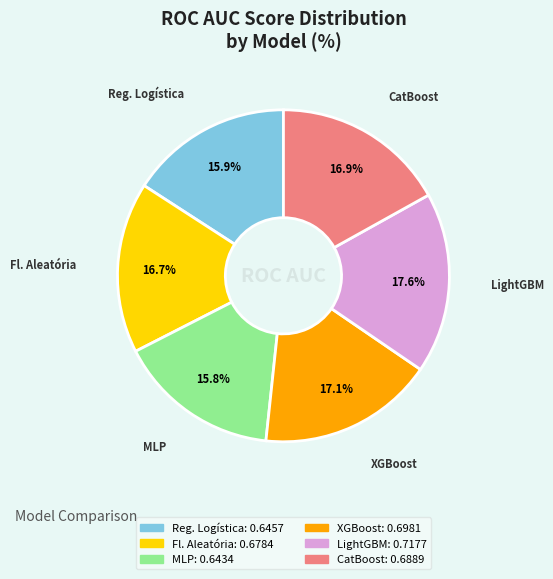

Does any single category account for the majority?

No